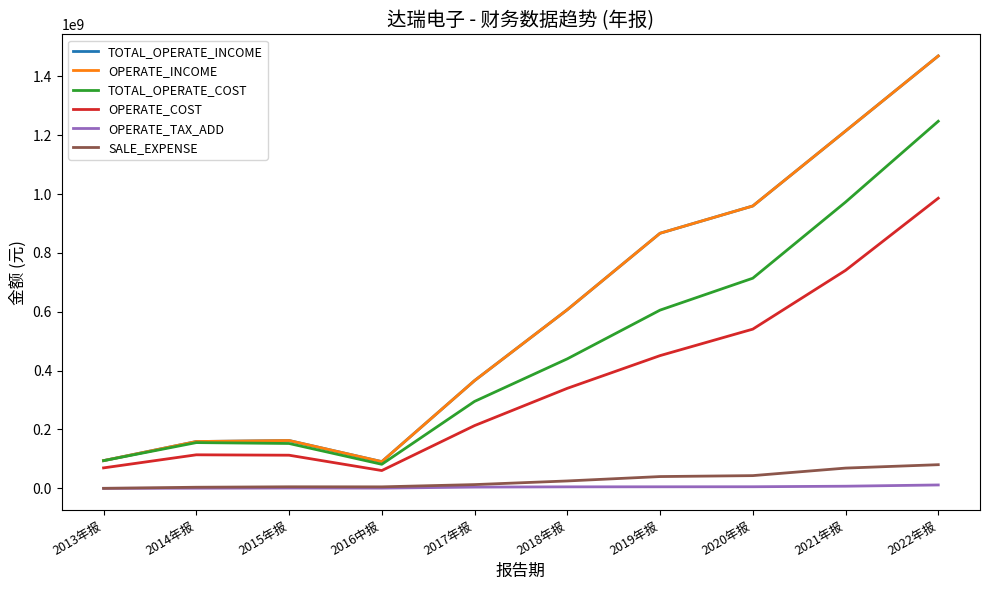

Count the number of categories in the chart.

10